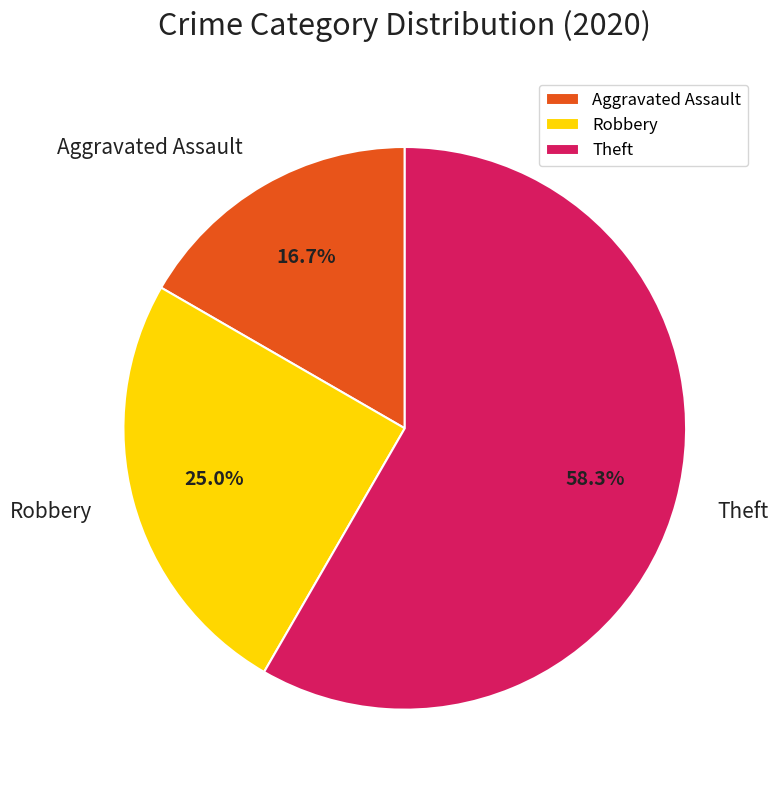

What is the majority slice?

Theft